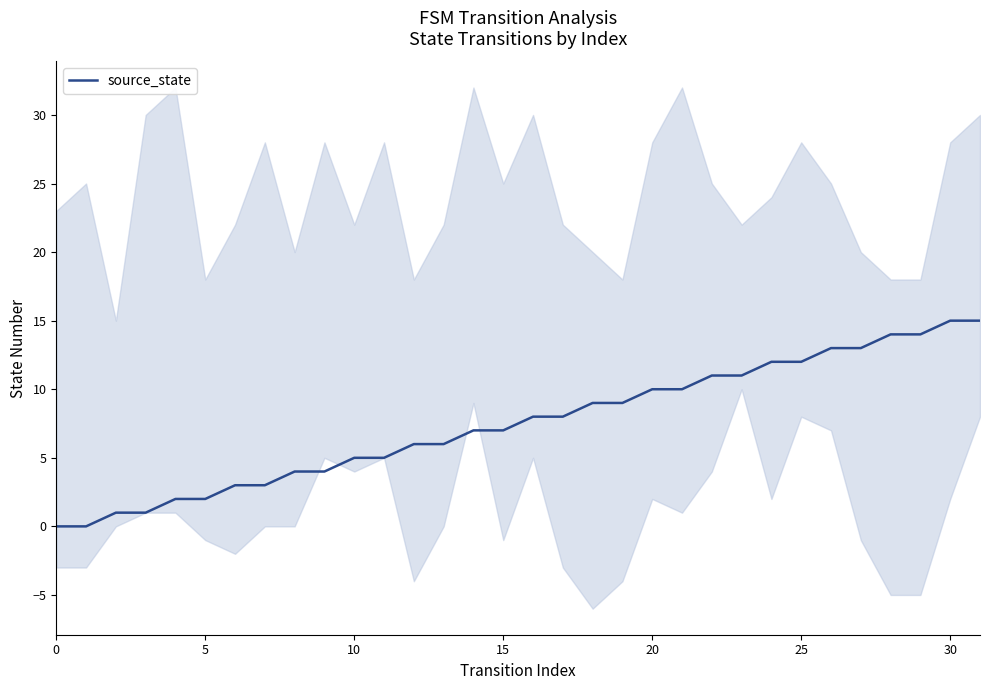

What is the difference between the maximum and minimum values?

15